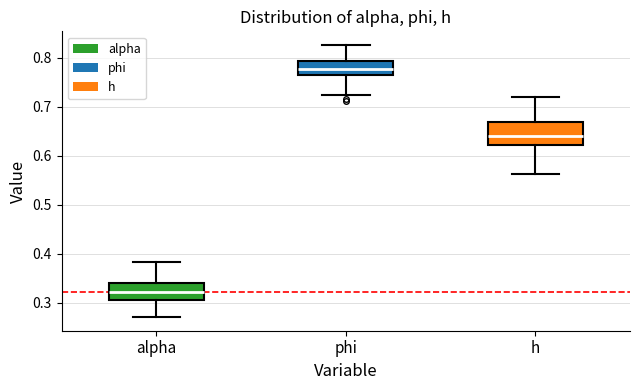

Comparing the boxes themselves (not the whiskers), which one is the tallest?

h